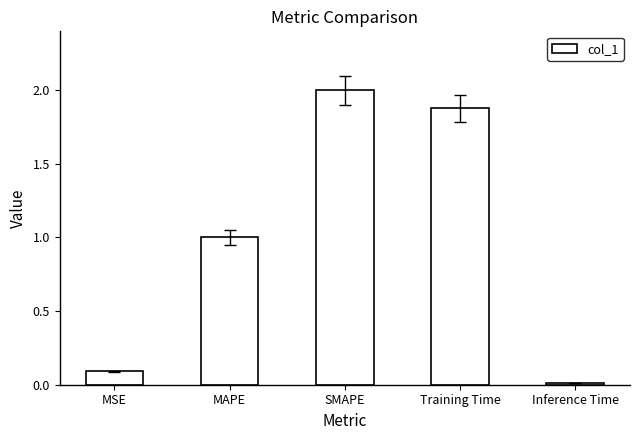

What position from the right is MSE?

5